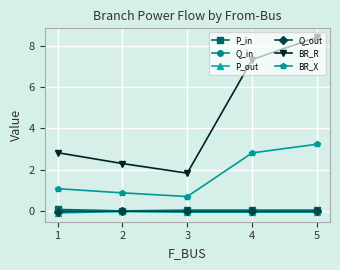

True or false: Q_out and BR_X cross at least once.

False